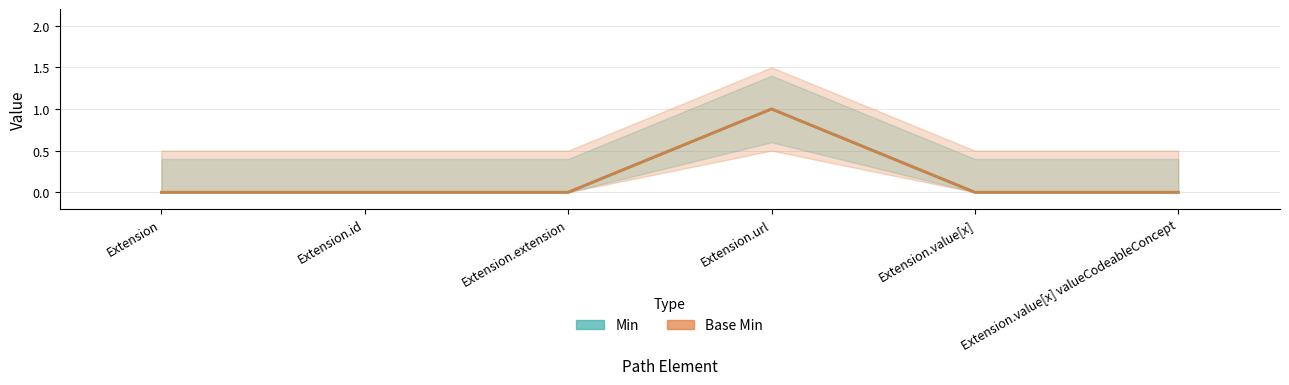

Which series changed the most between Extension.extension and Extension.value[x] valueCodeableConcept?

Min